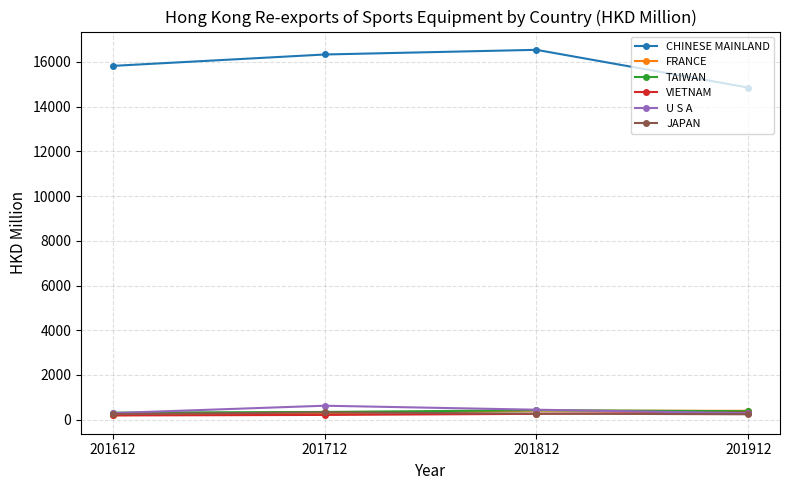

The TAIWAN series shows 379.3 at 201912. True or false?

True